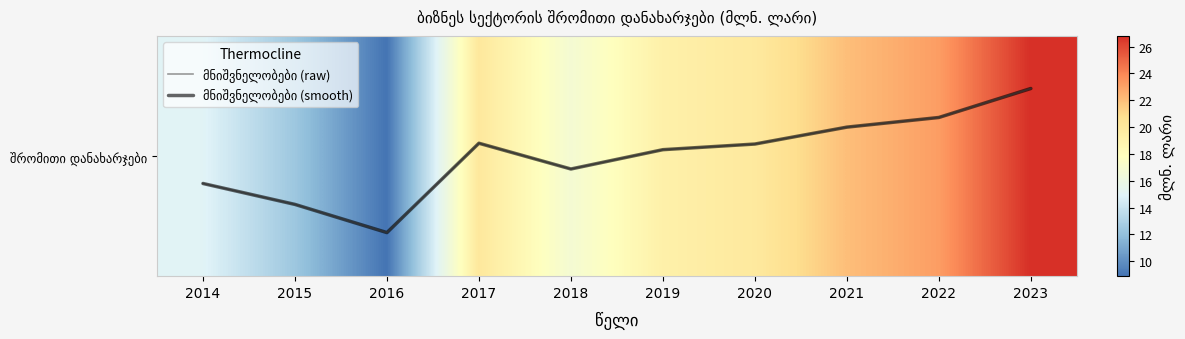

How many values in the მნიშვნელობები (raw) series exceed 0?

6